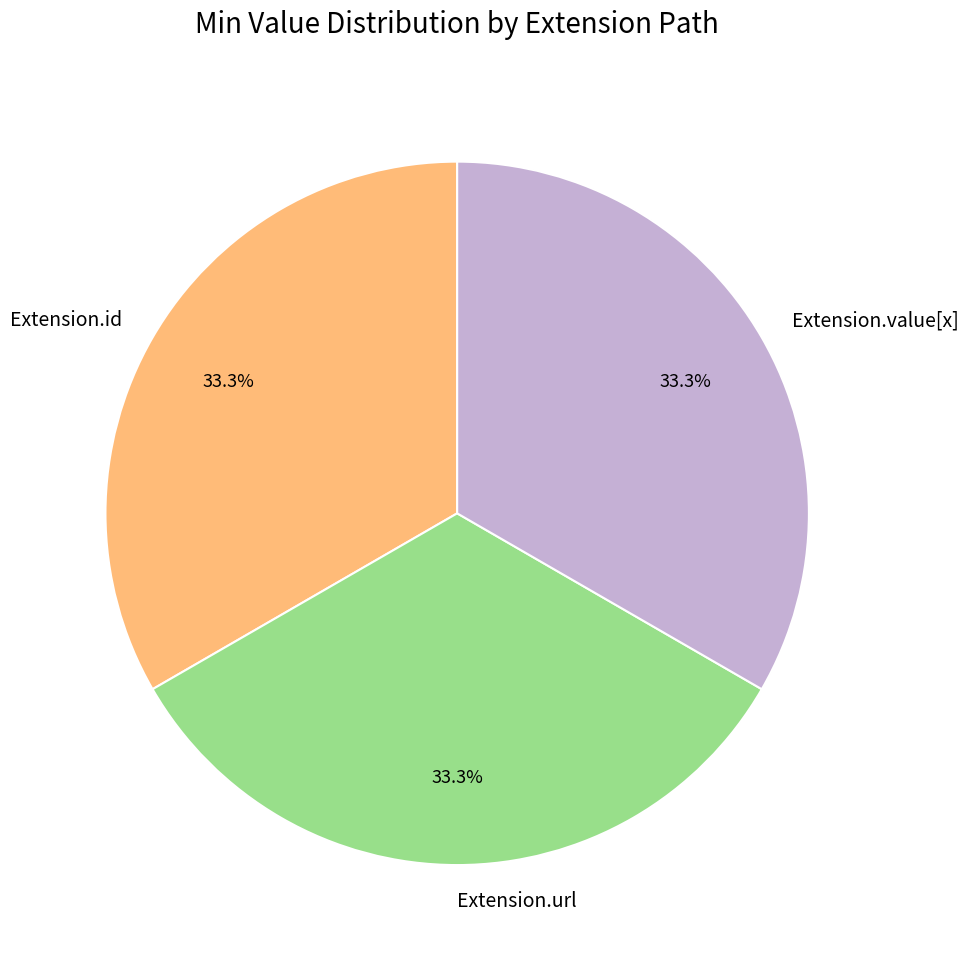

What percentage do Extension.value[x] and Extension.url together represent?

66.7%